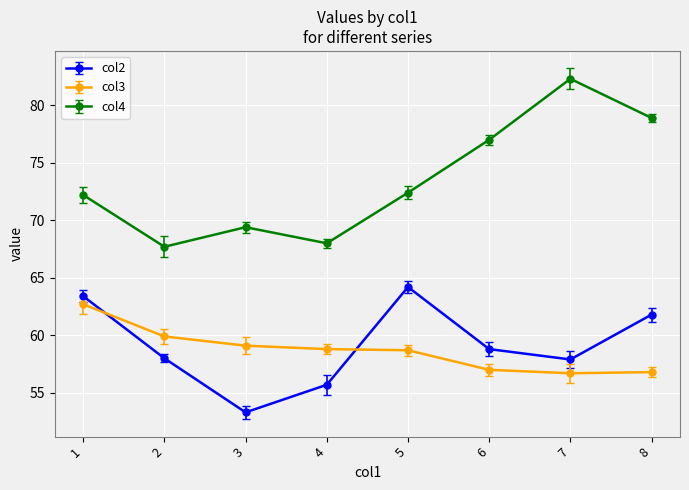

What is the total value across all series at 1?

198.3